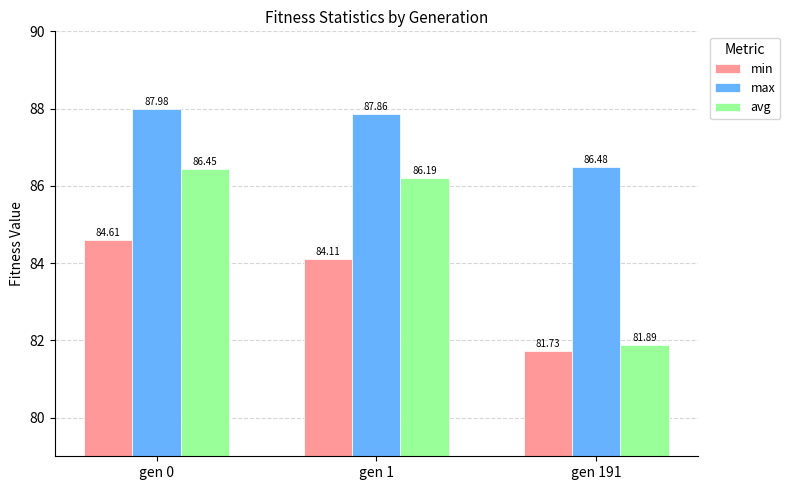

The value of avg at gen 191 is 47.5. True or false?

False